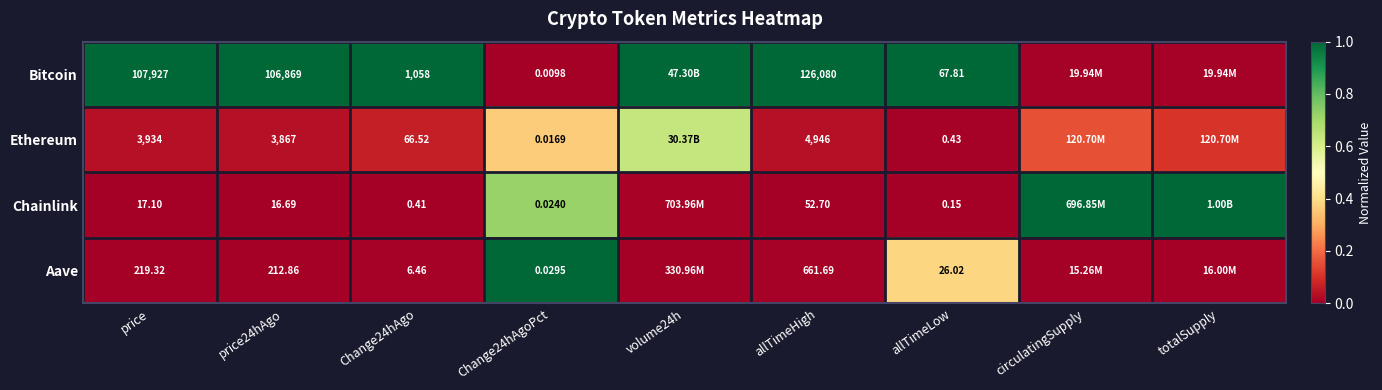

Is the value of Ethereum at price24hAgo greater than the value of Bitcoin at price24hAgo?

No